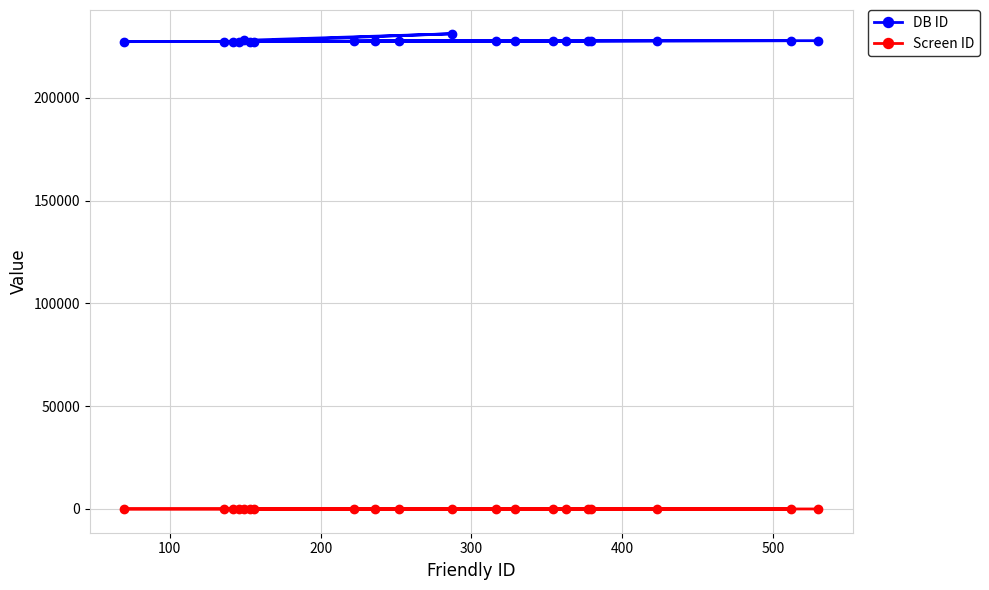

Which series has the widest spread of values?

DB ID